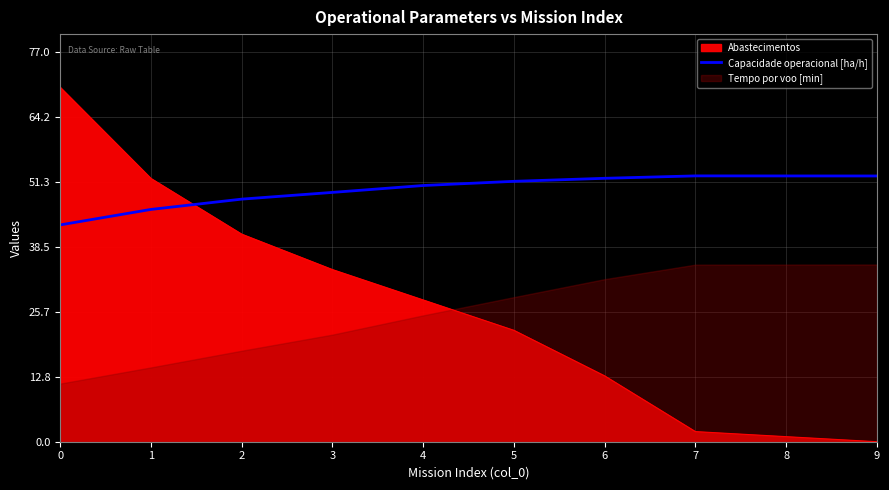

Where is Abastecimentos nearest to the value 35?

3